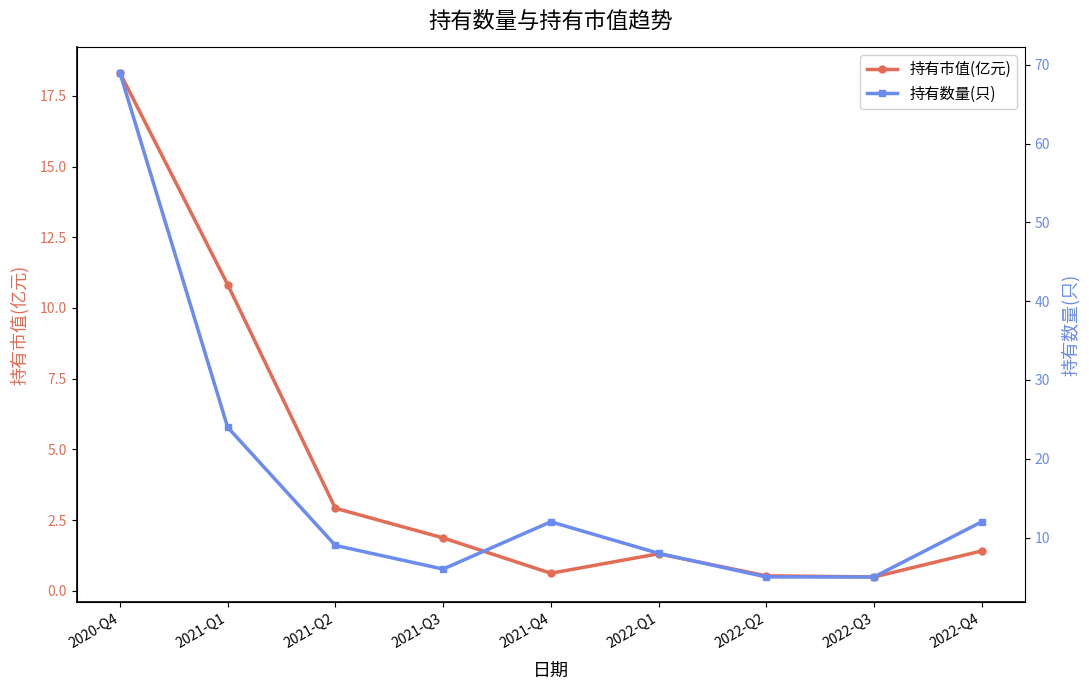

True or false: 持有数量(只) has a value of 5.0 at 2022-Q3.

True